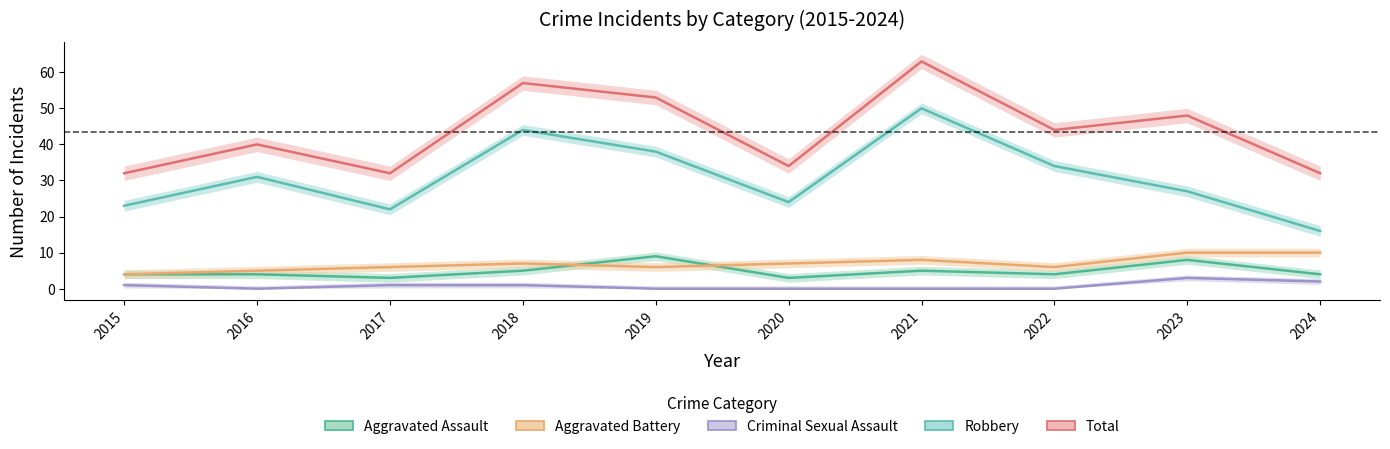

How many lines are shown in the chart?

5